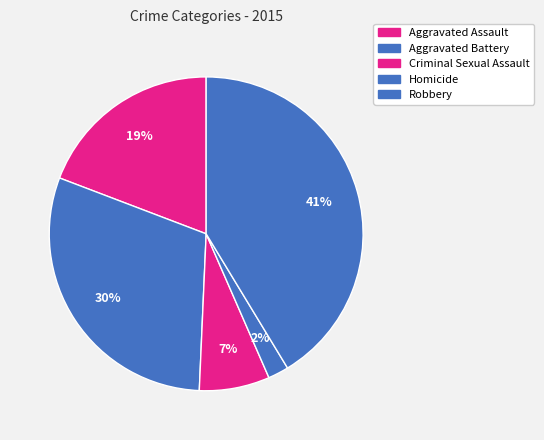

How many slices are in this pie chart?

5